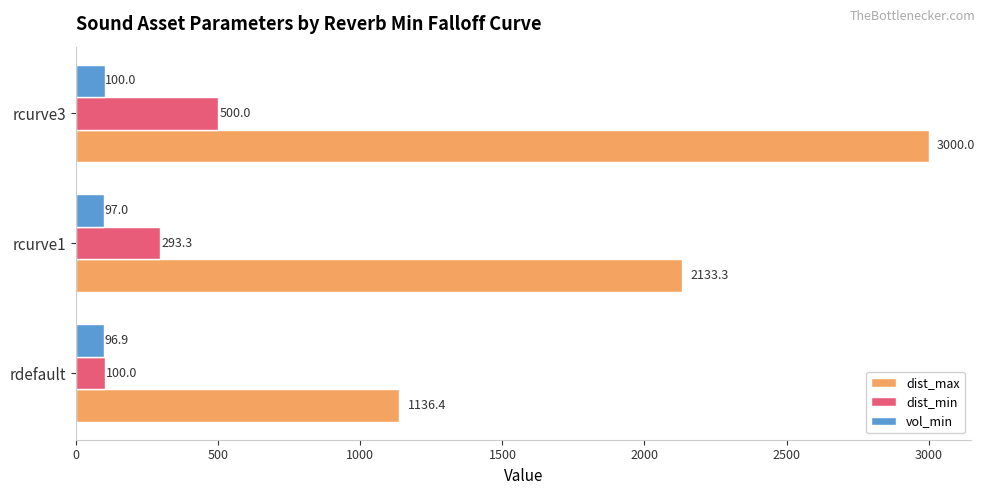

Count the number of categories in the chart.

3